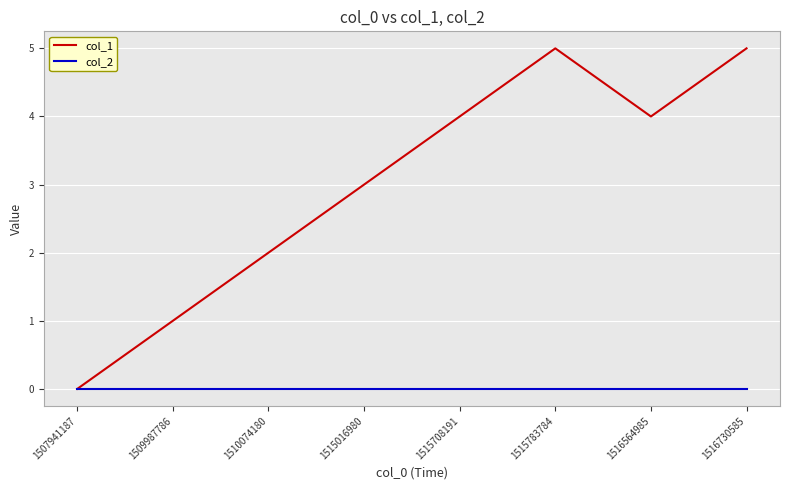

What is the greatest value displayed?

5